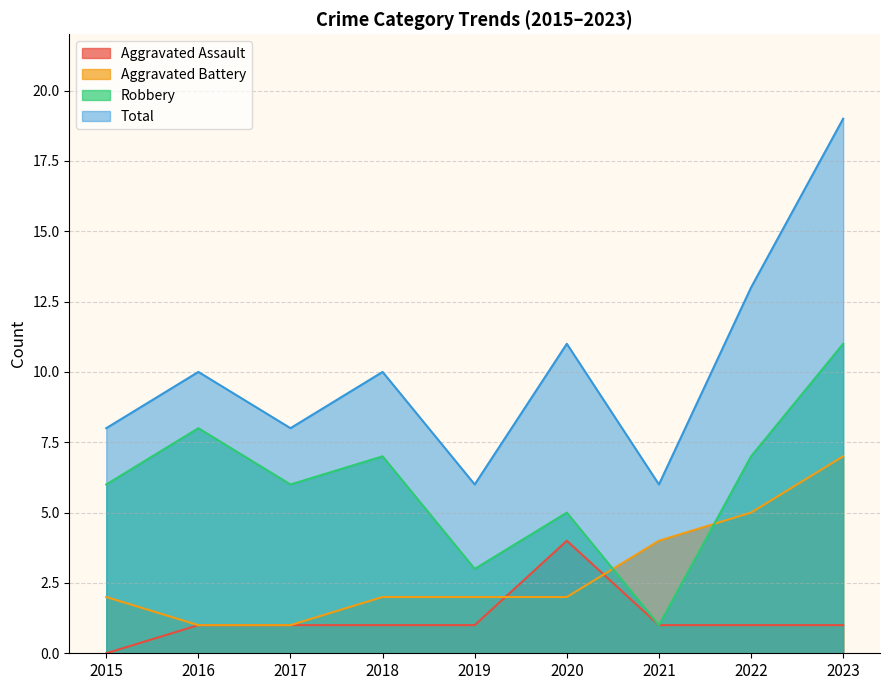

The value of Robbery at 2015 is 6. True or false?

True